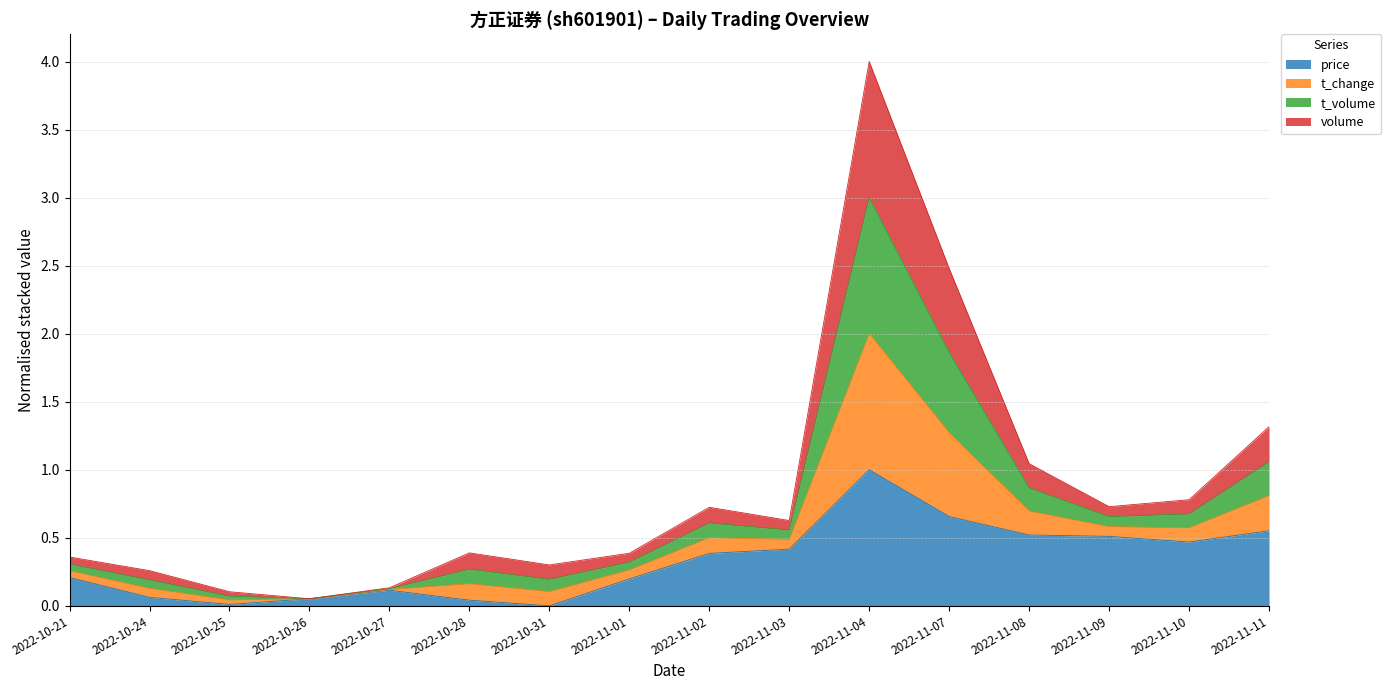

What are all the series names shown in the legend?

price, t_change, t_volume, volume